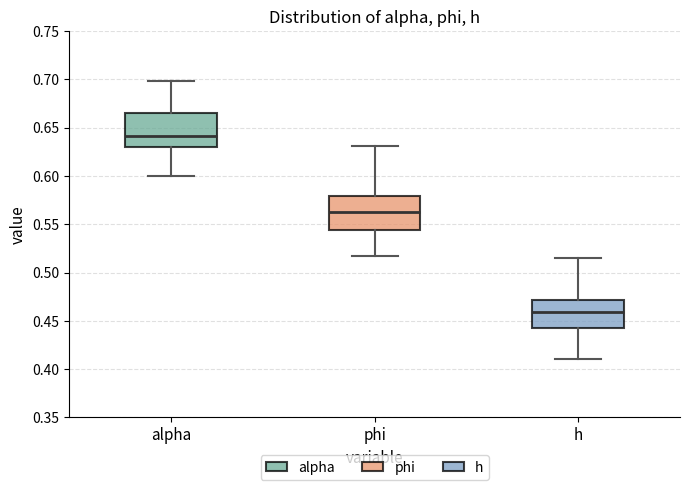

Where does the median line of the box for alpha sit on the y-axis? The values are not printed on the chart, so give them approximately, as read against the axis.

0.640